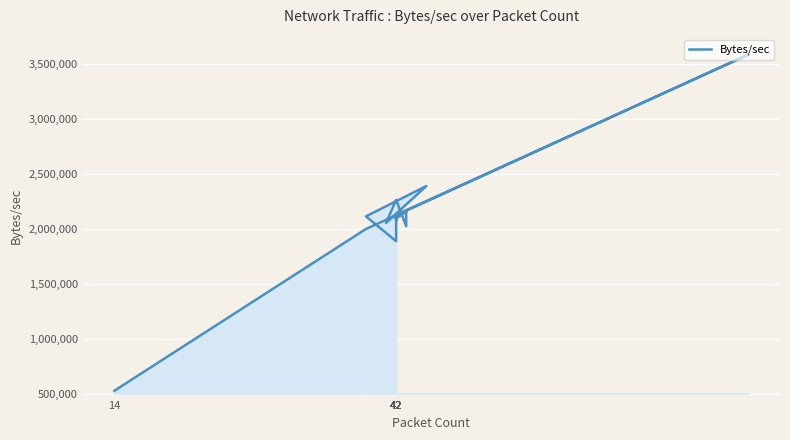

What is the change in value from 42 to 31?

+9238.8